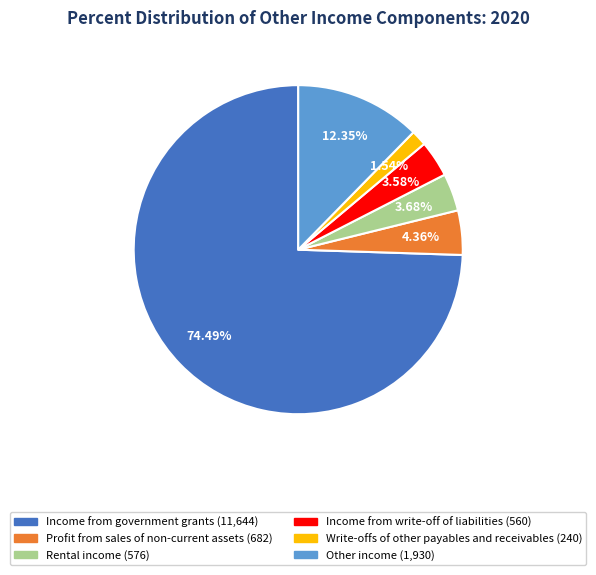

What percentage is the Other income slice, to the nearest percent?

12%